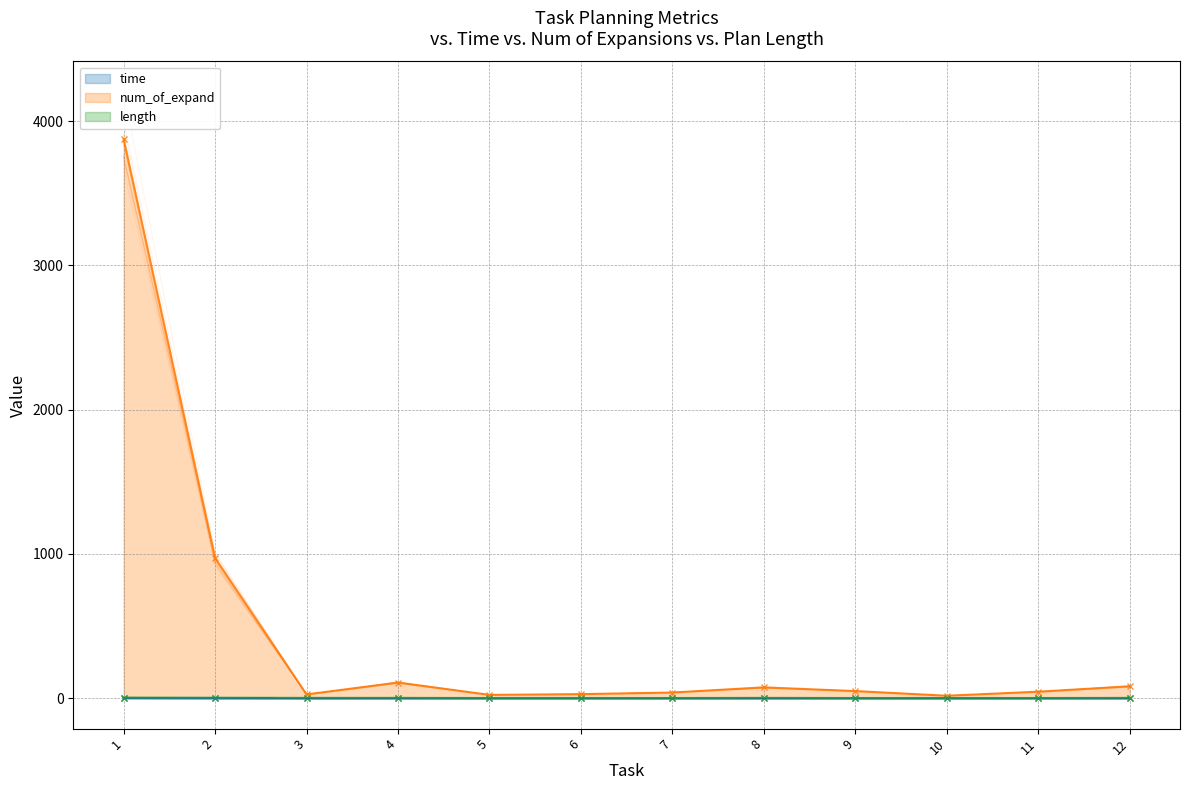

True or false: length has more than 1 interior local peaks.

False